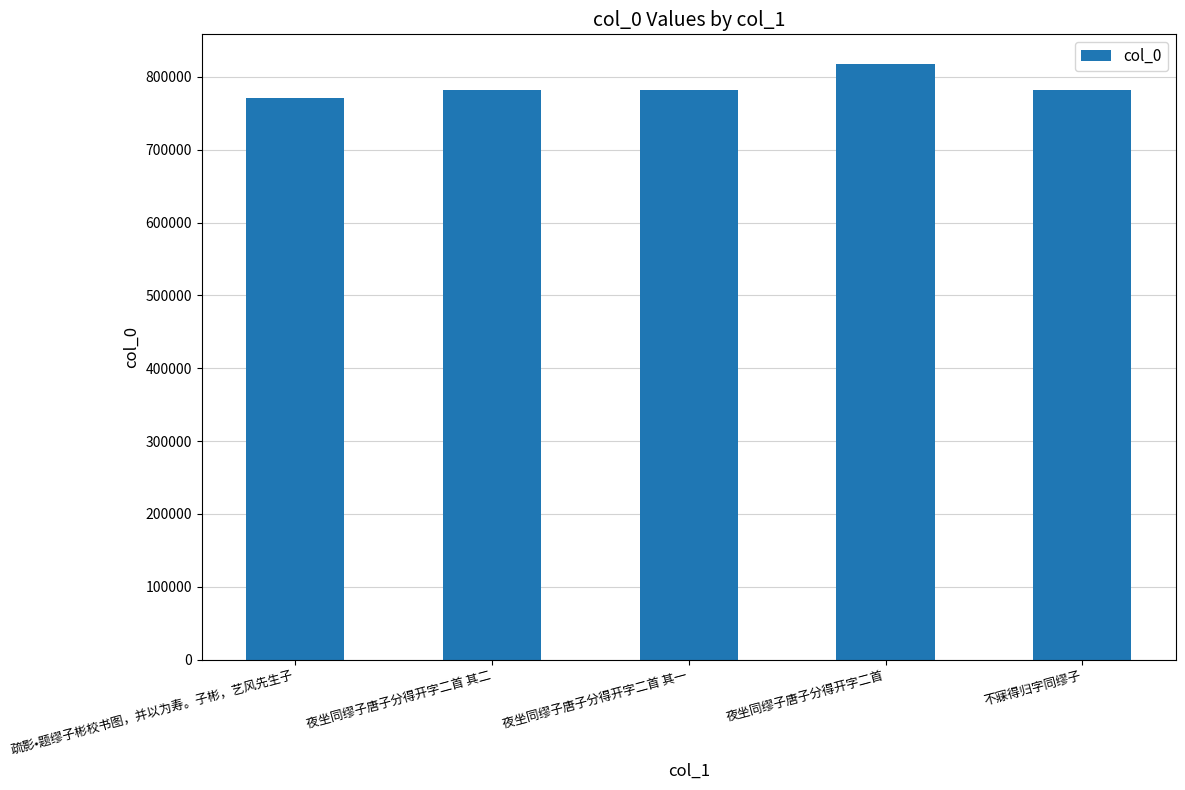

What is the smallest value displayed?

771404